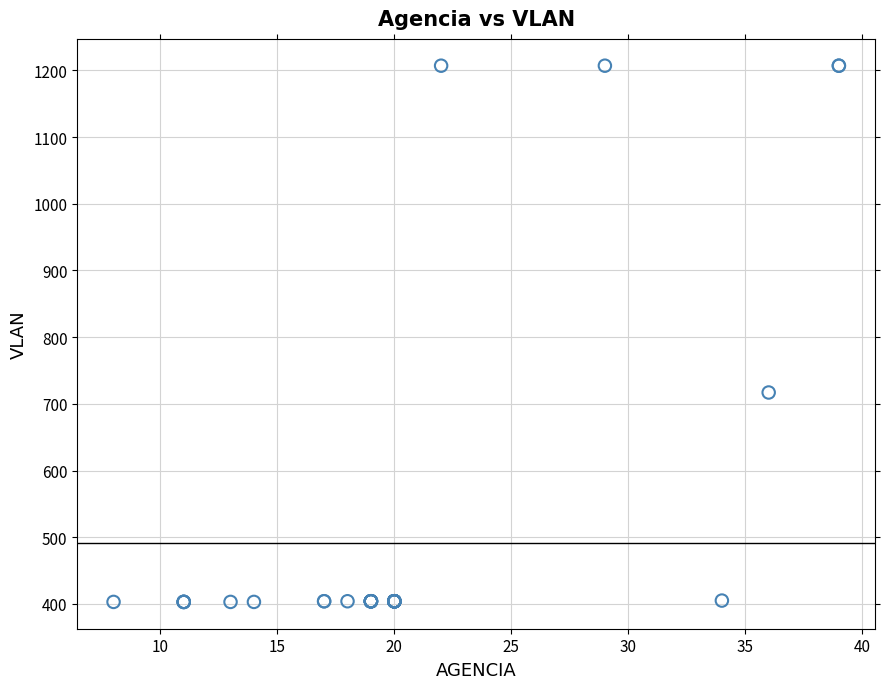

What Y value in the scatter plot is closest to 805?

717